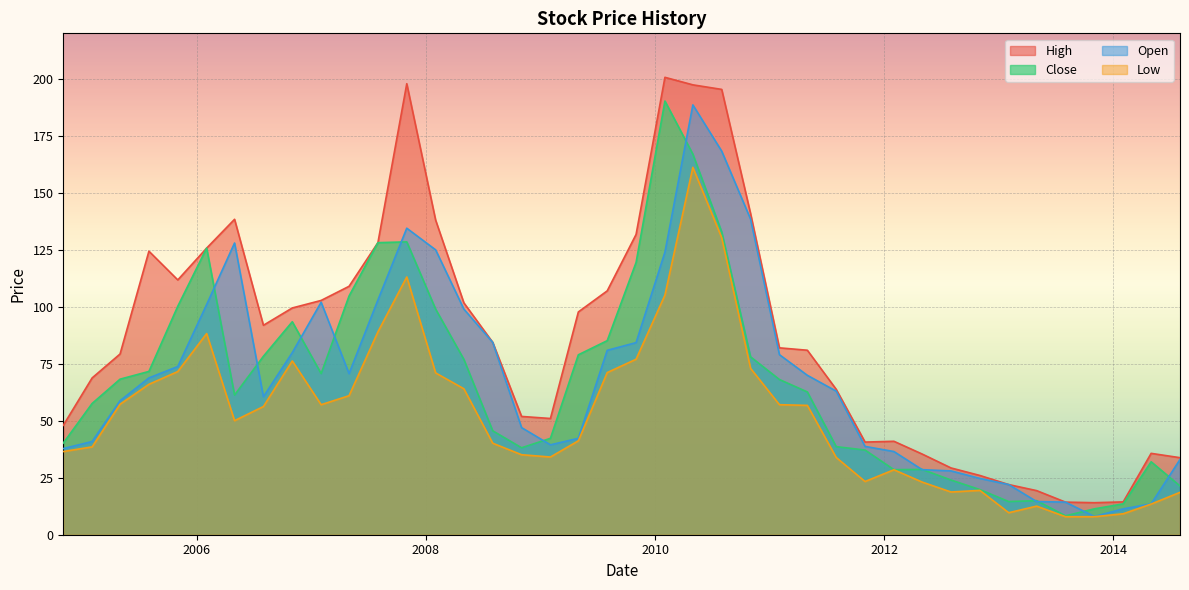

What position from the right is 2010-02-01?

19